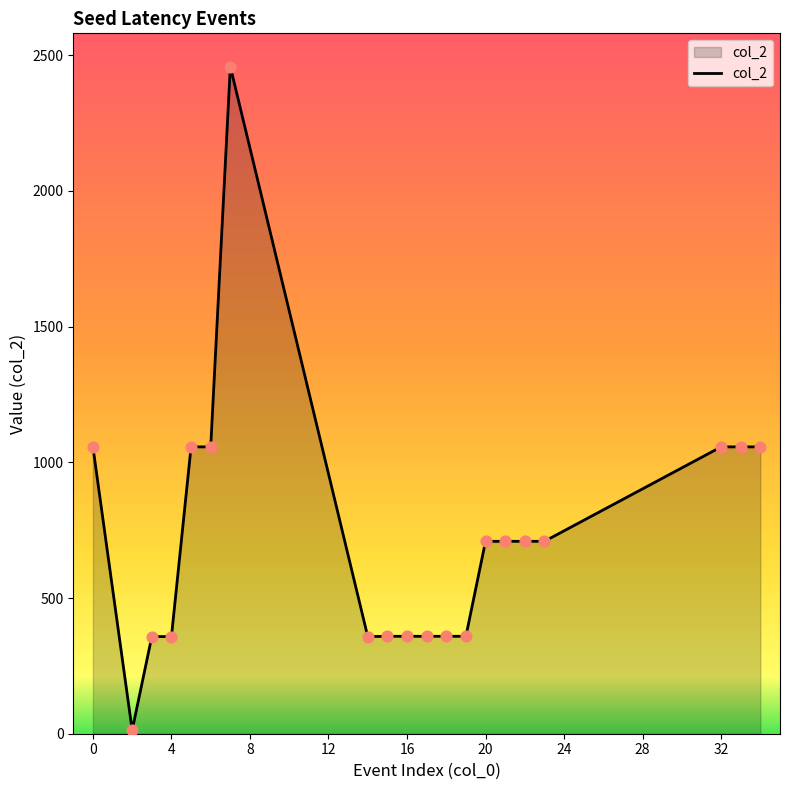

What is the difference between the maximum and minimum values?

2445